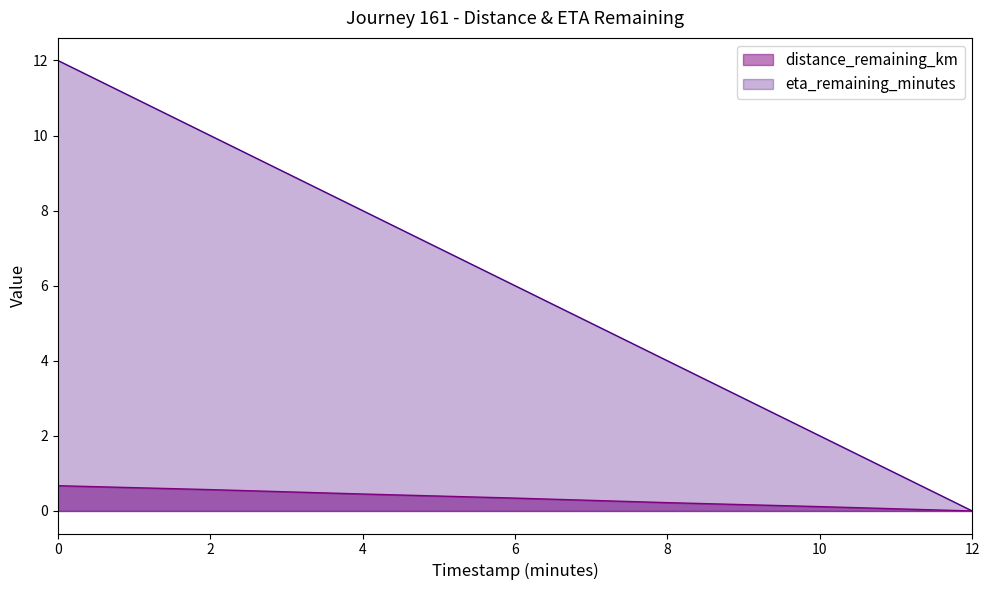

Between 2.0 and 4.0, which is larger?

2.0